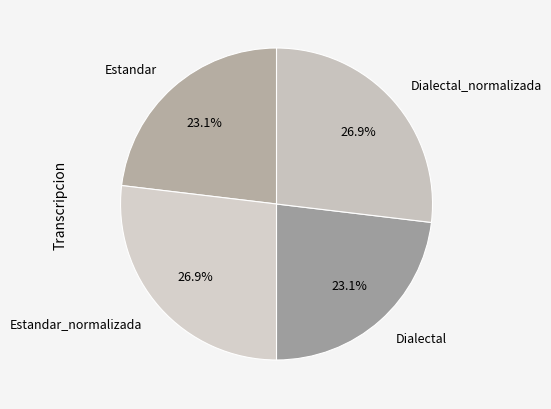

Count the number of slices in the pie.

4